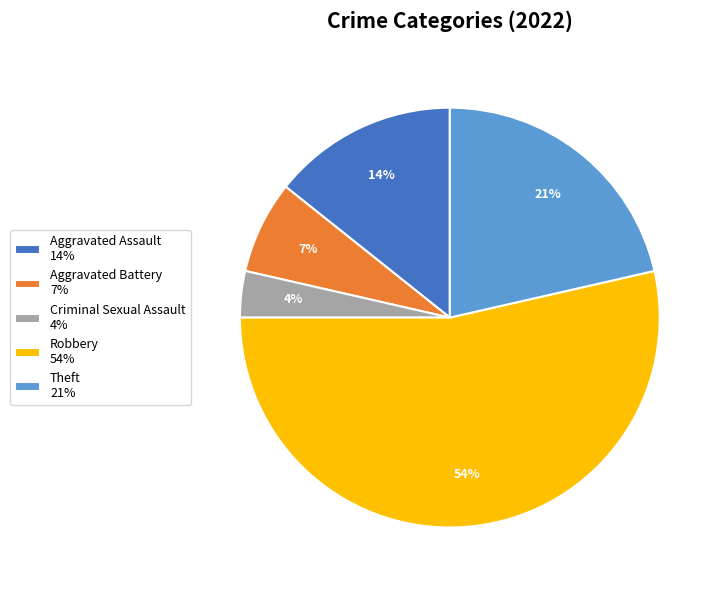

The Aggravated Battery slice represents 7% of the pie. True or false?

True